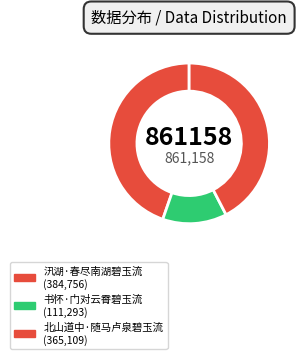

Is 书怀·门对云霄碧玉流 the majority of the pie?

No